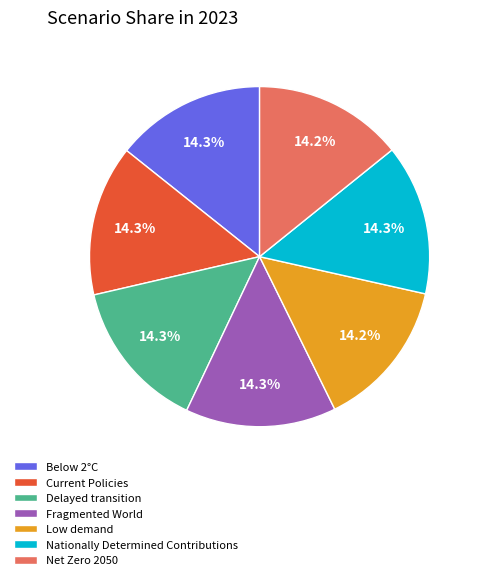

The Below 2°C slice represents 14% of the pie. True or false?

True